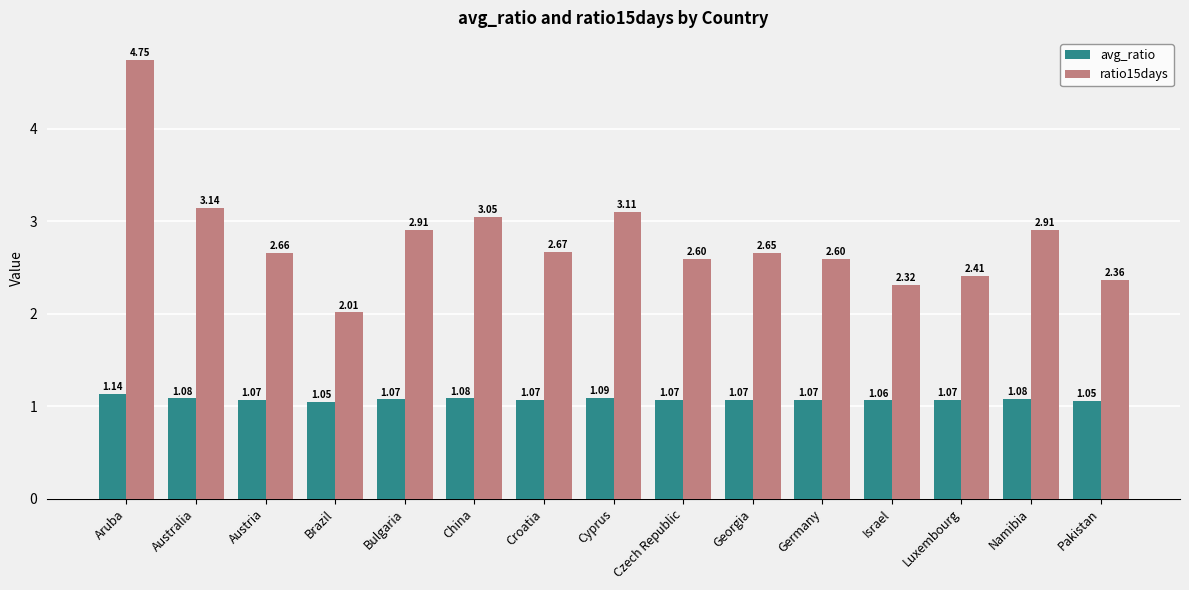

Which series changed the most between Cyprus and Pakistan?

ratio15days